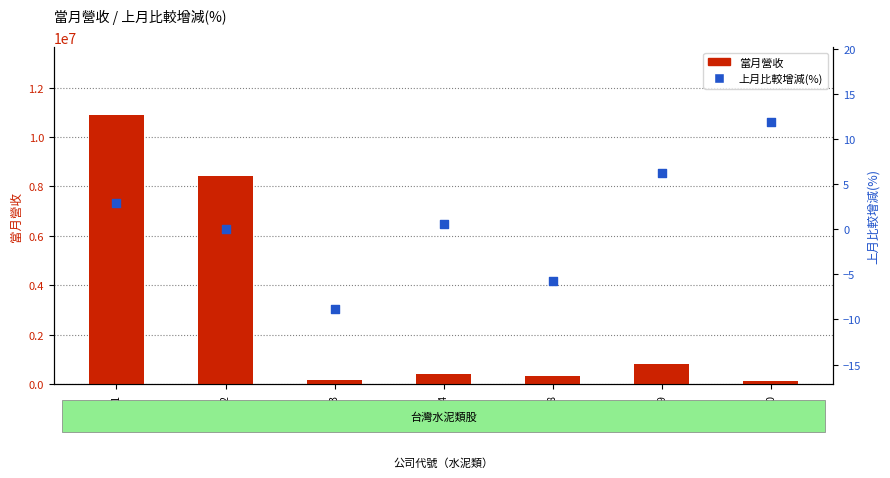

Which series has the largest total across all categories?

當月營收